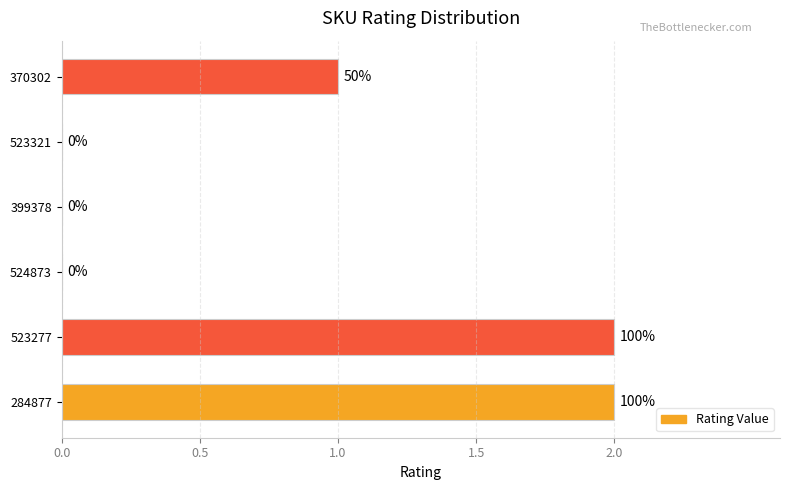

Are the bars horizontal?

Yes